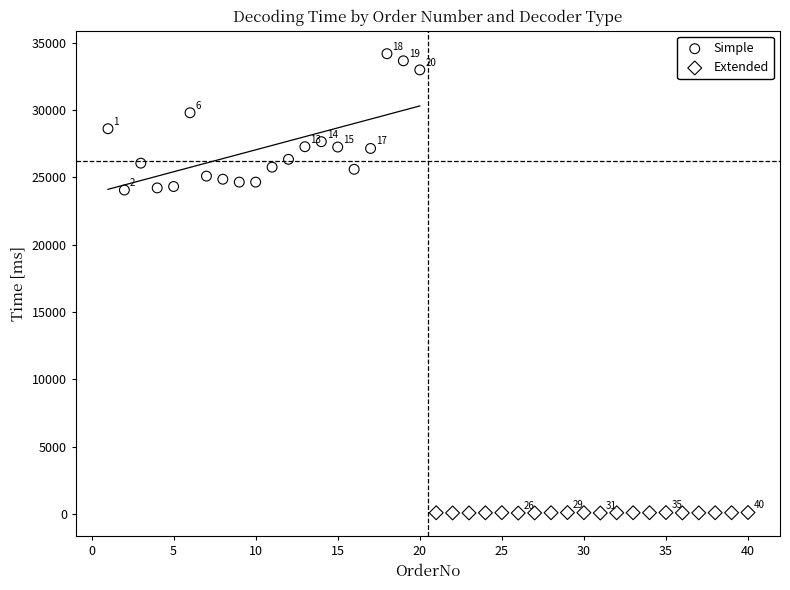

Which series contains the lowest Y value?

Extended